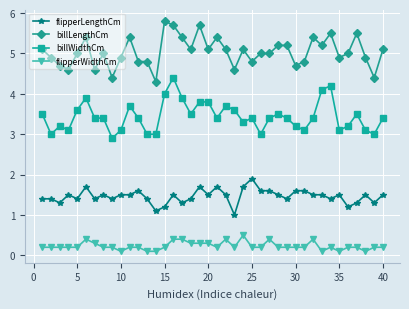

What is the highest value of the billWidthCm series?

4.4